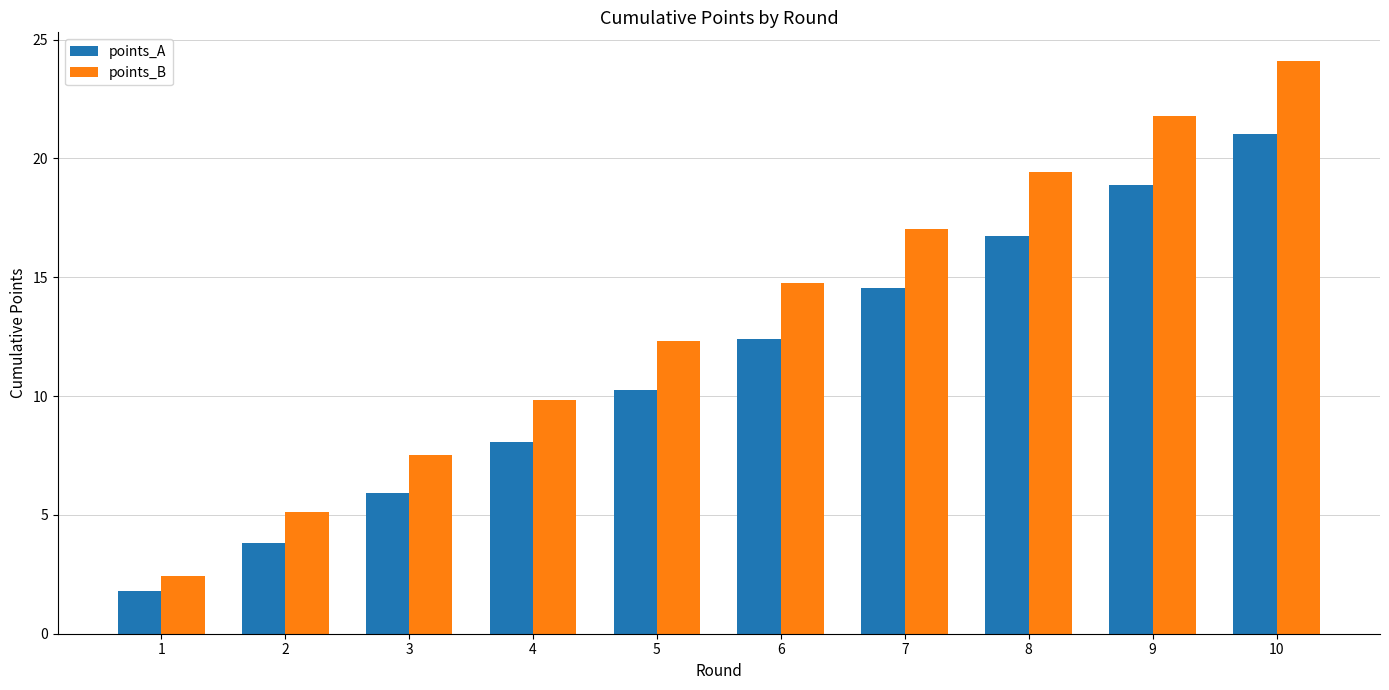

List the series in order of their peak value, lowest first.

points_A, points_B